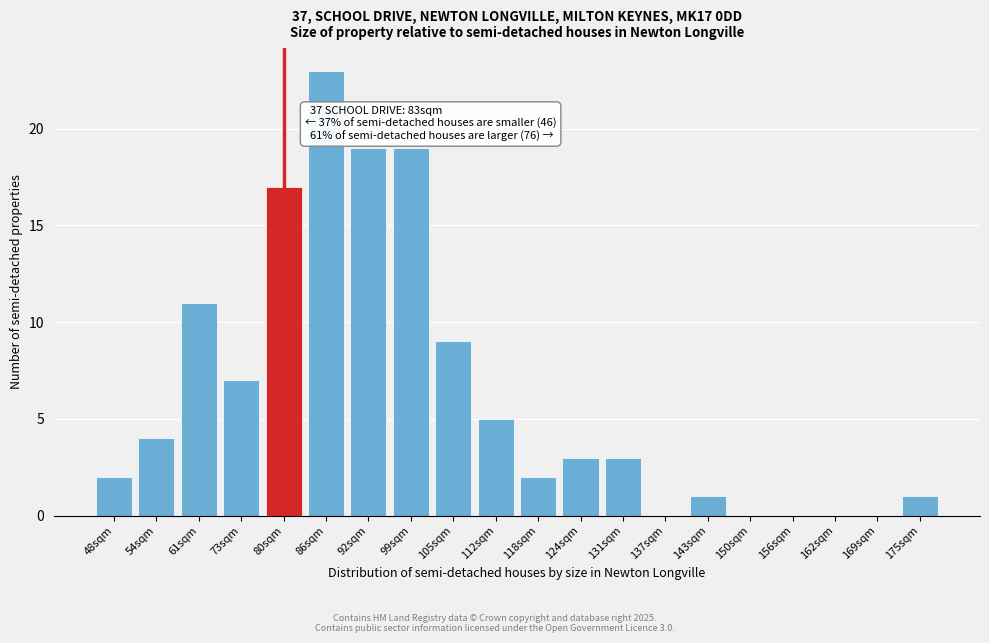

Reading right to left, list all the values displayed in this chart.

175sqm=1	169sqm=0	162sqm=0	156sqm=0	150sqm=0	143sqm=1	137sqm=0	131sqm=3	124sqm=3	118sqm=2	112sqm=5	105sqm=9	99sqm=19	92sqm=19	86sqm=23	80sqm=17	73sqm=7	61sqm=11	54sqm=4	48sqm=2